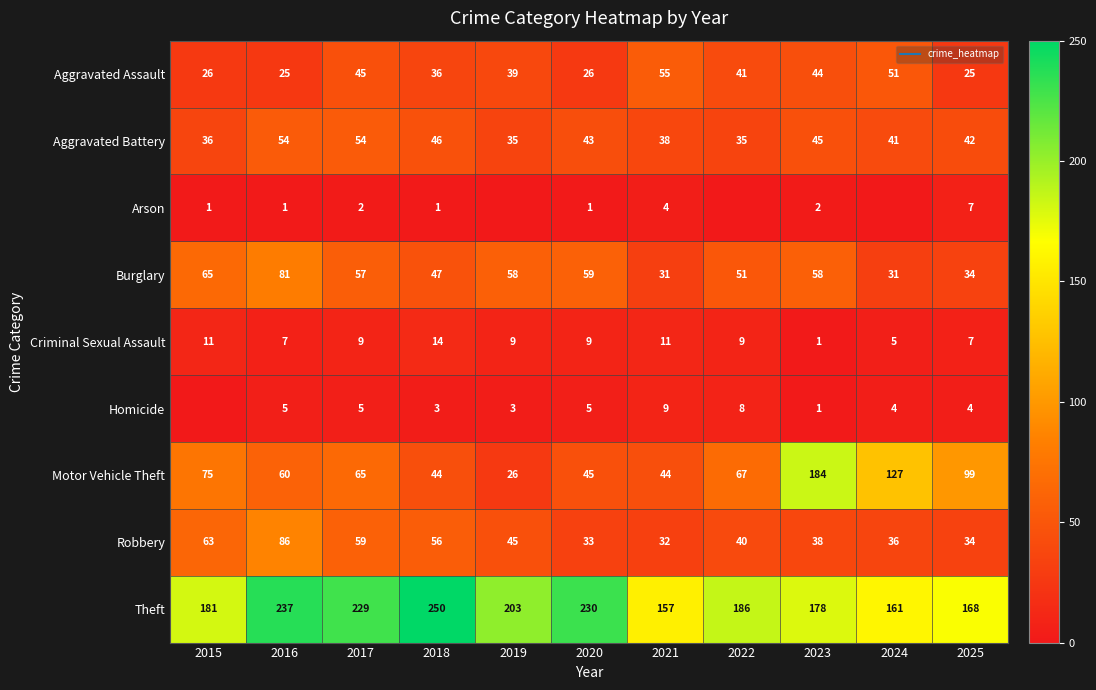

What is the spread (max minus min) of values at 2021?

153